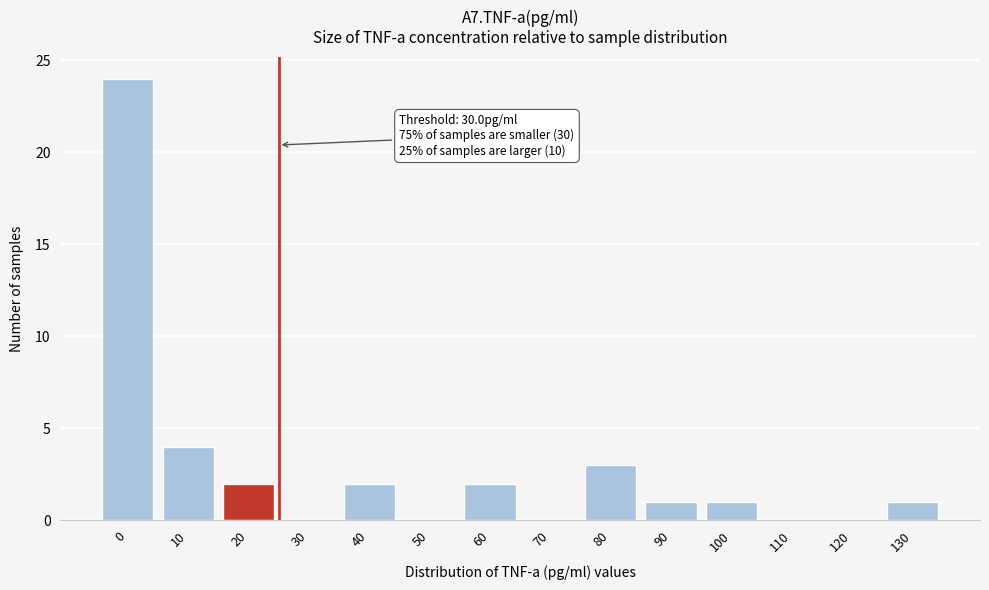

Reading left to right, what are all the values shown in this chart?

0=24	10=4	20=2	30=0	40=2	50=0	60=2	70=0	80=3	90=1	100=1	110=0	120=0	130=1